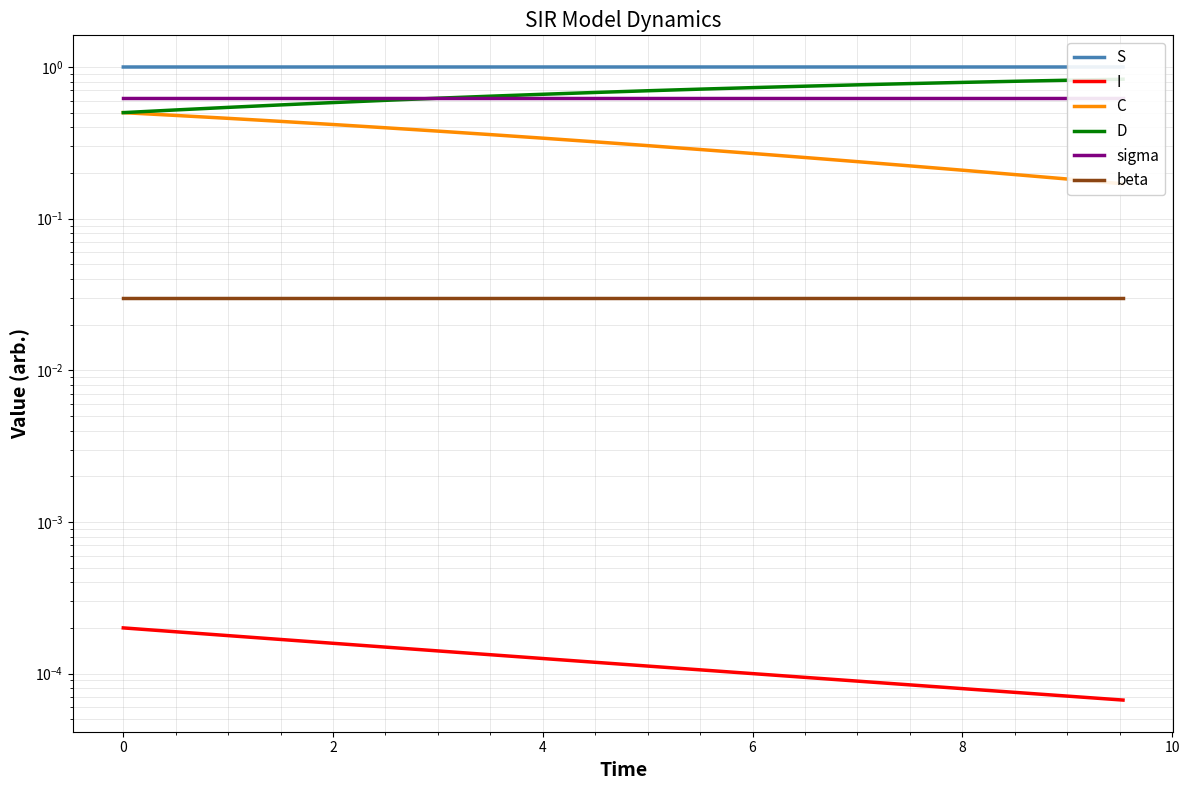

What is the difference between the highest and lowest values at 8?

1.0